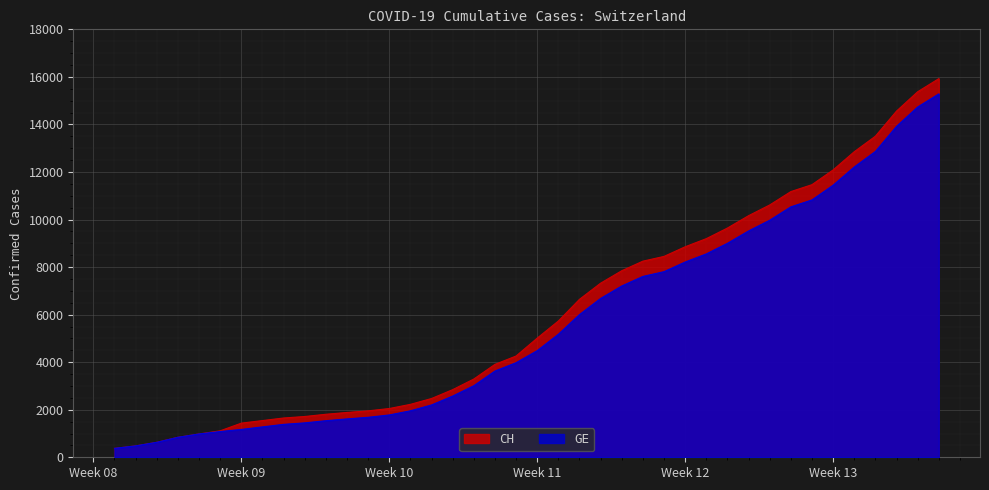

How many series are shown in this chart?

2